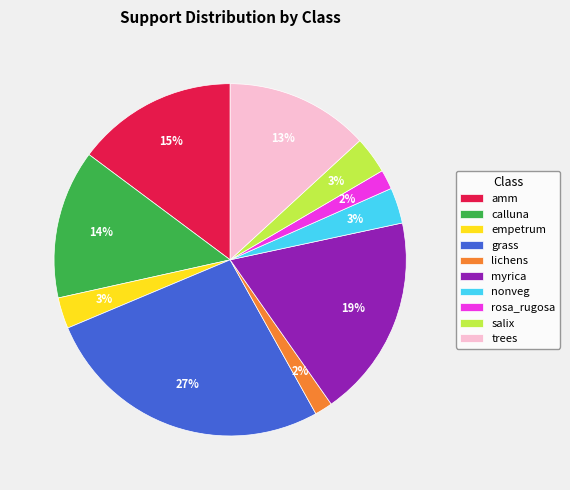

Is lichens the majority of the pie?

No